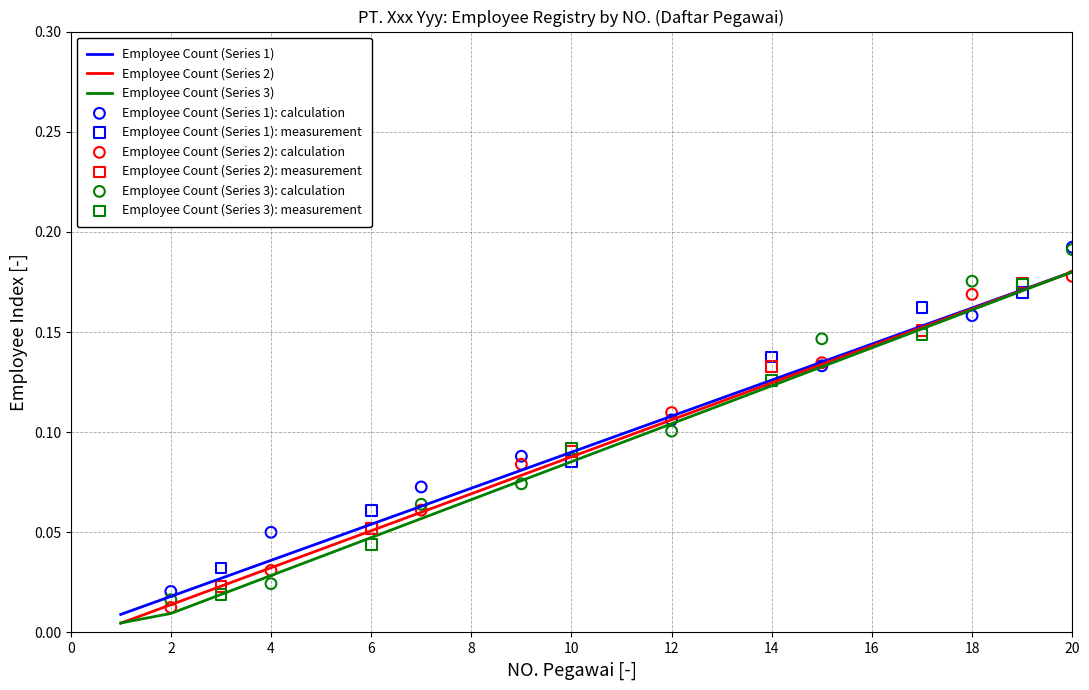

At which category is the sum across all series the highest?

20